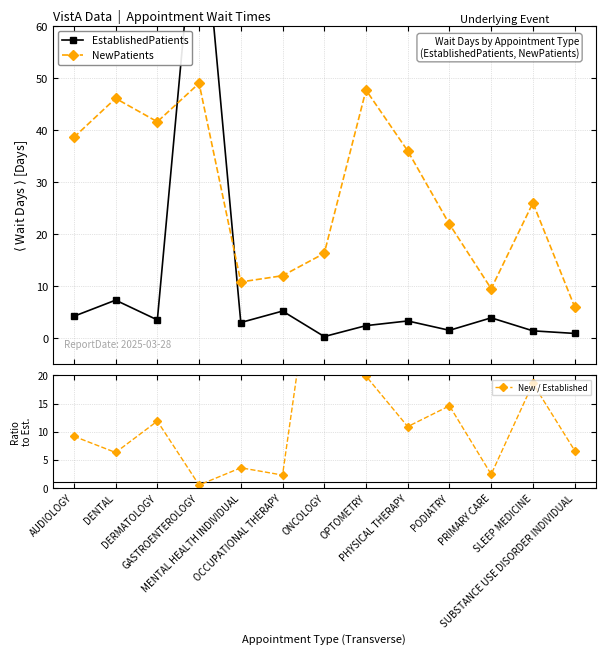

The value of NewPatients at PHYSICAL THERAPY is 36.0. True or false?

True